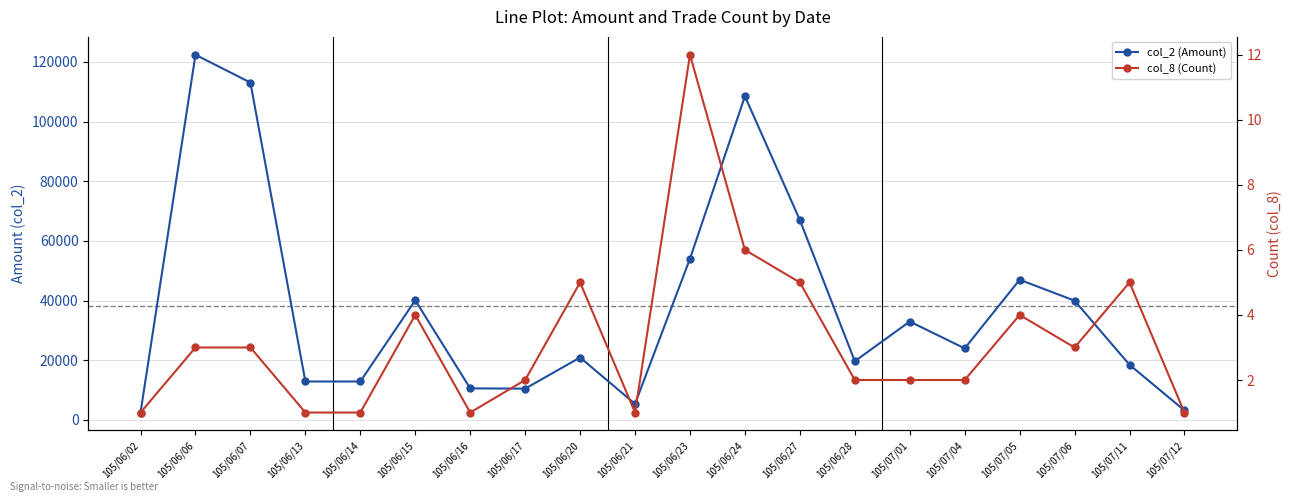

True or false: col_8 (Count) has a value of 6 at 105/07/05.

False